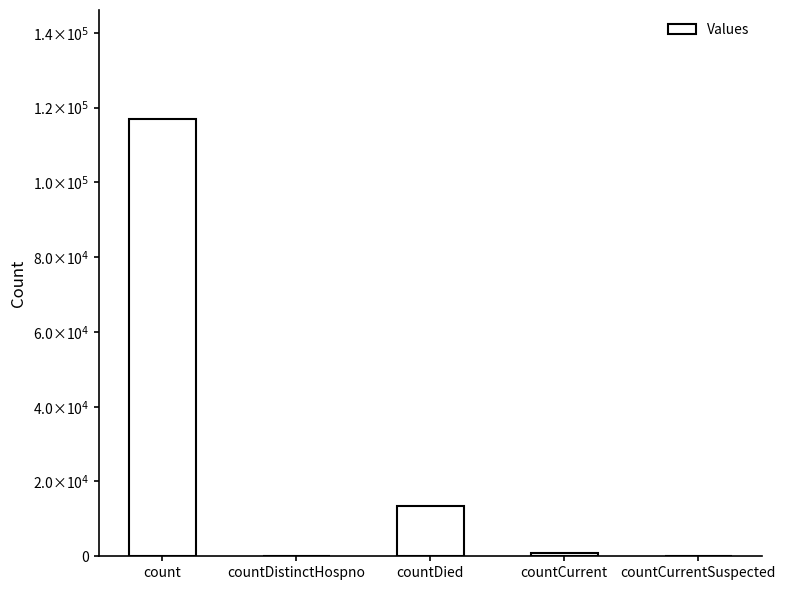

At which category does the chart reach its minimum across all series?

countDistinctHospno